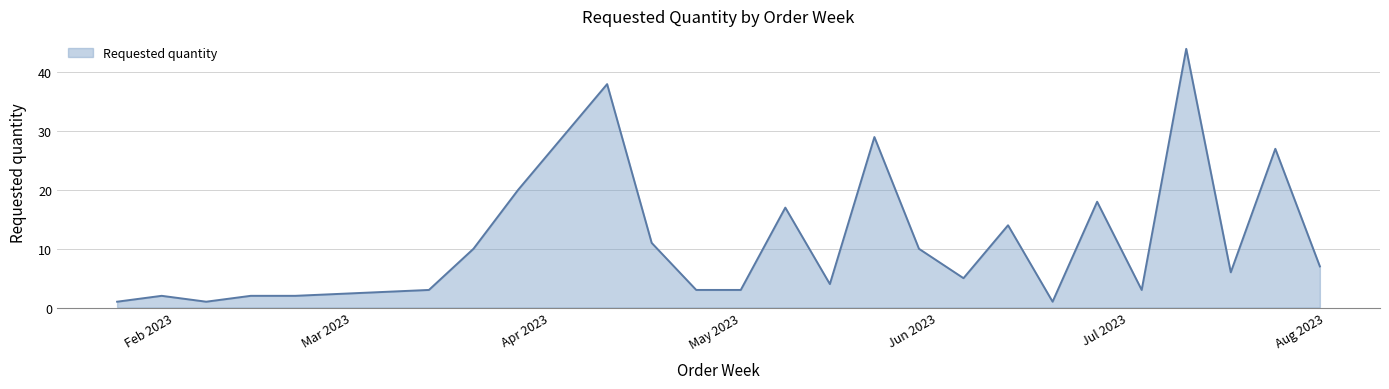

What is the greatest value displayed?

44